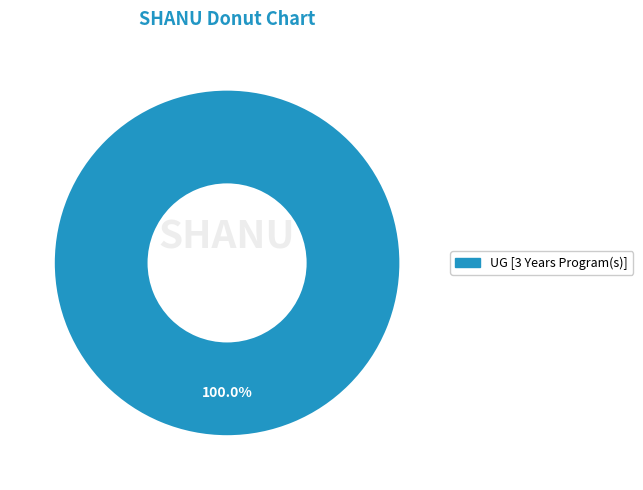

Count the number of slices in the pie.

1